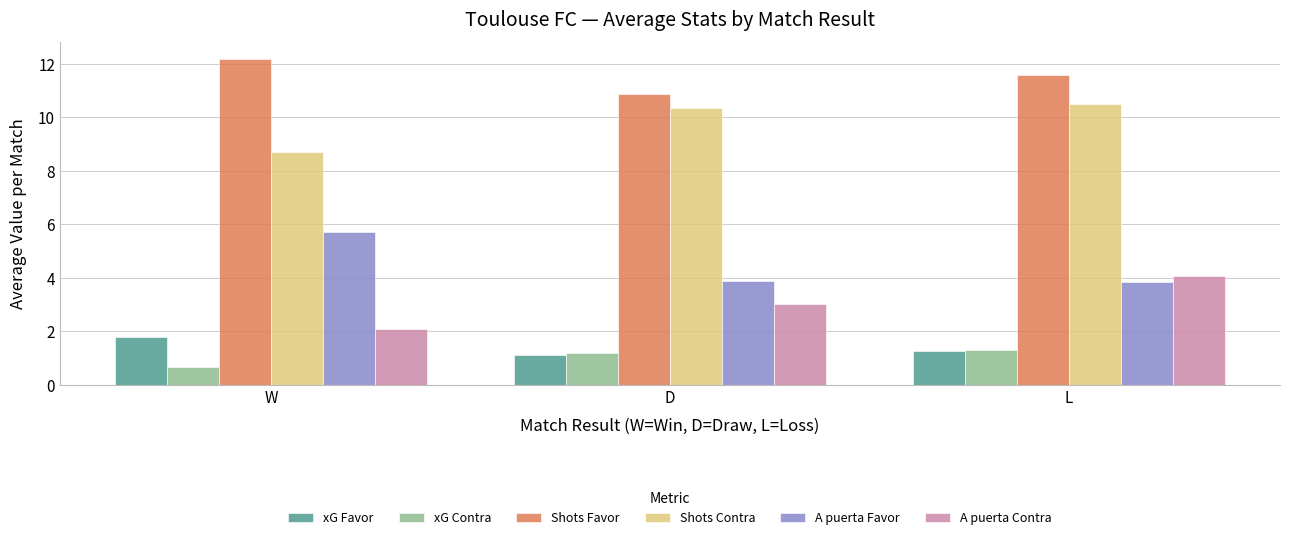

Count the xG Favor values in the range 1 to 2.

3